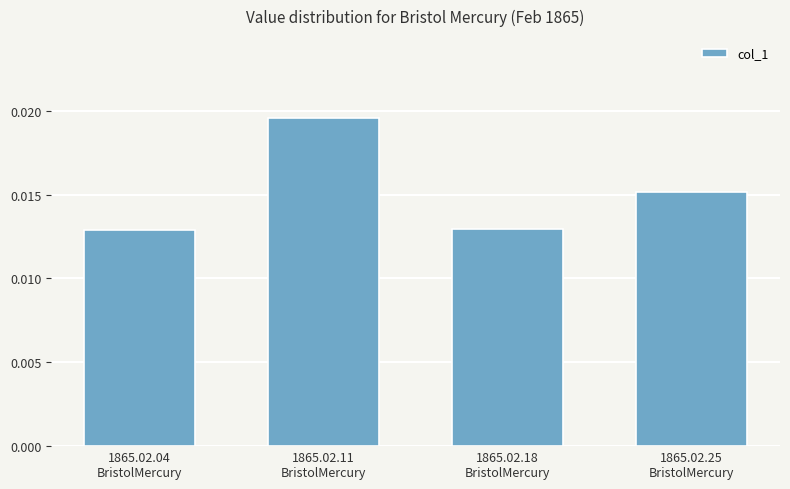

Count the number of data series in this chart.

1